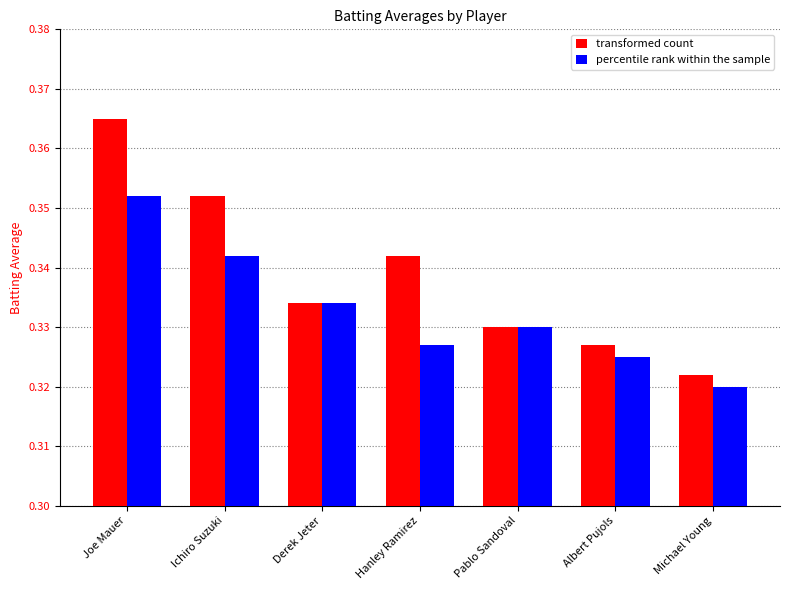

What is the label of the 7th bar from the right?

Joe Mauer